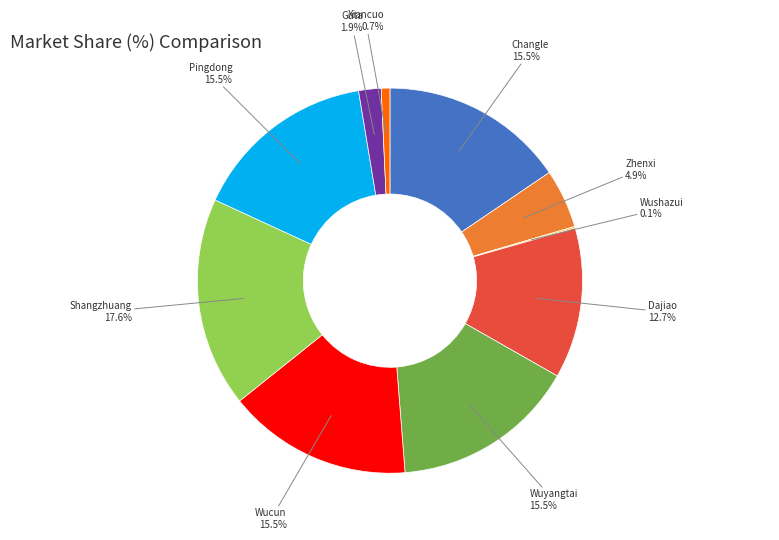

How much of the chart is everything except Shangzhuang?

82.4%